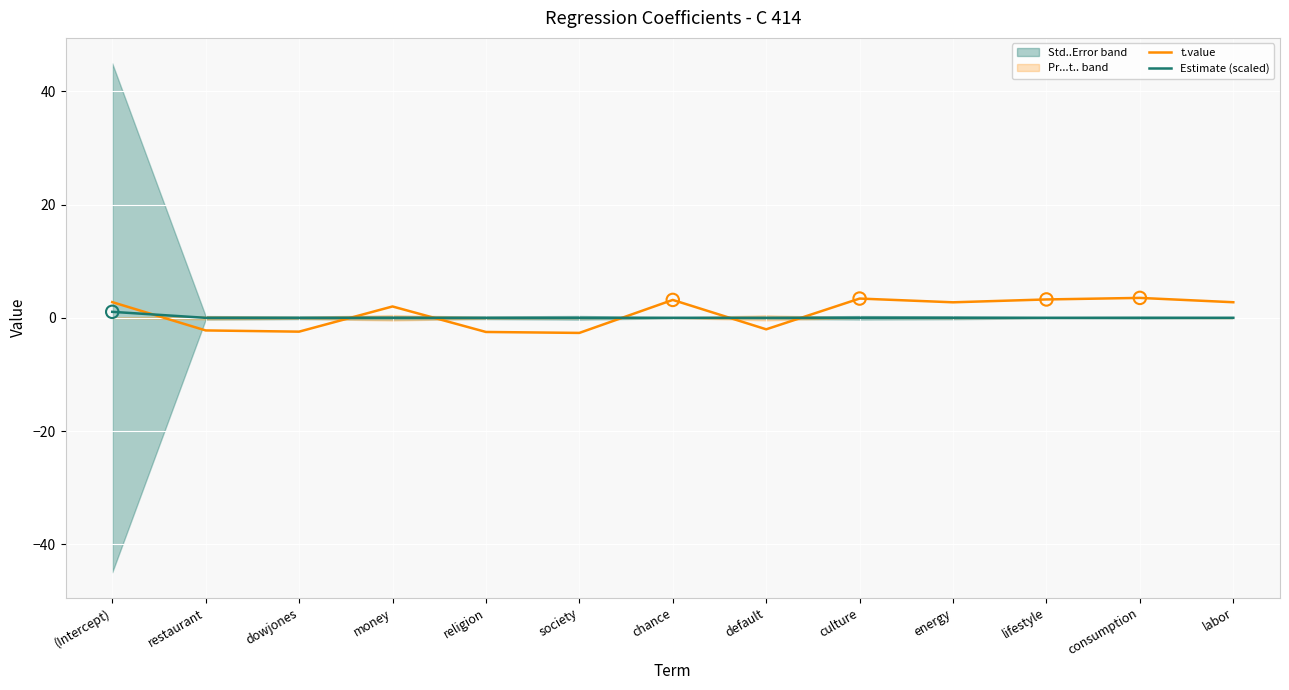

What is the total value across all series at culture?

3.4